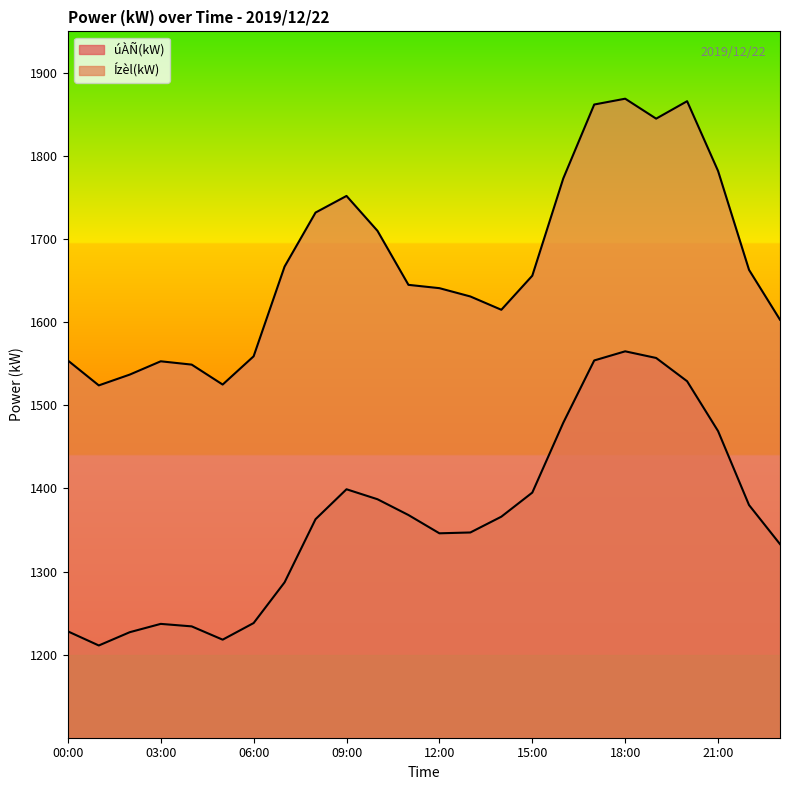

What is the sum of all Ízèl(kW) values?

40113